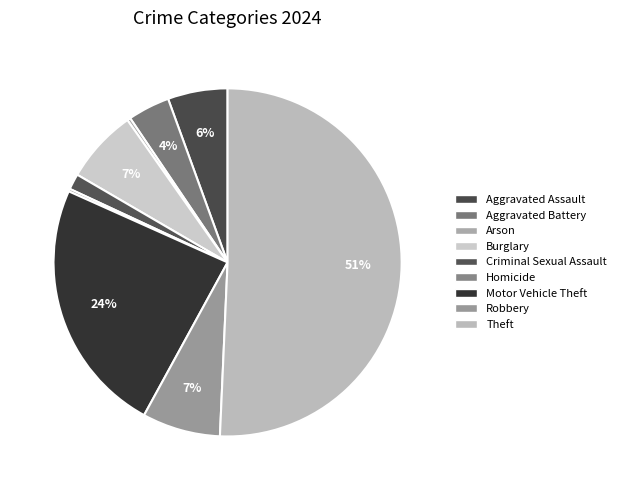

What is the ratio of the value at Aggravated Battery to the value at Theft?

0.1